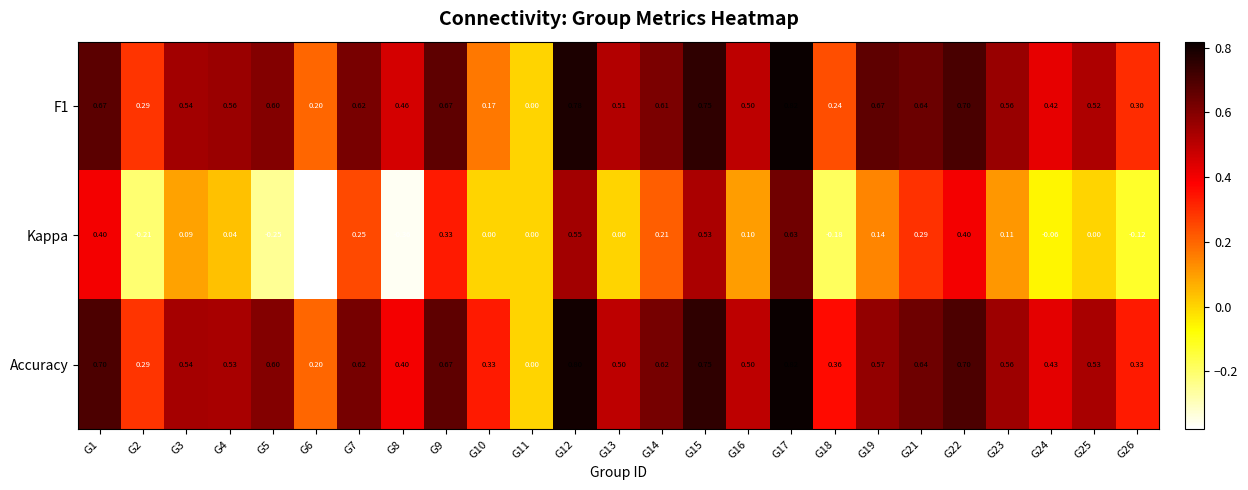

Which series has the largest range (max minus min)?

Kappa